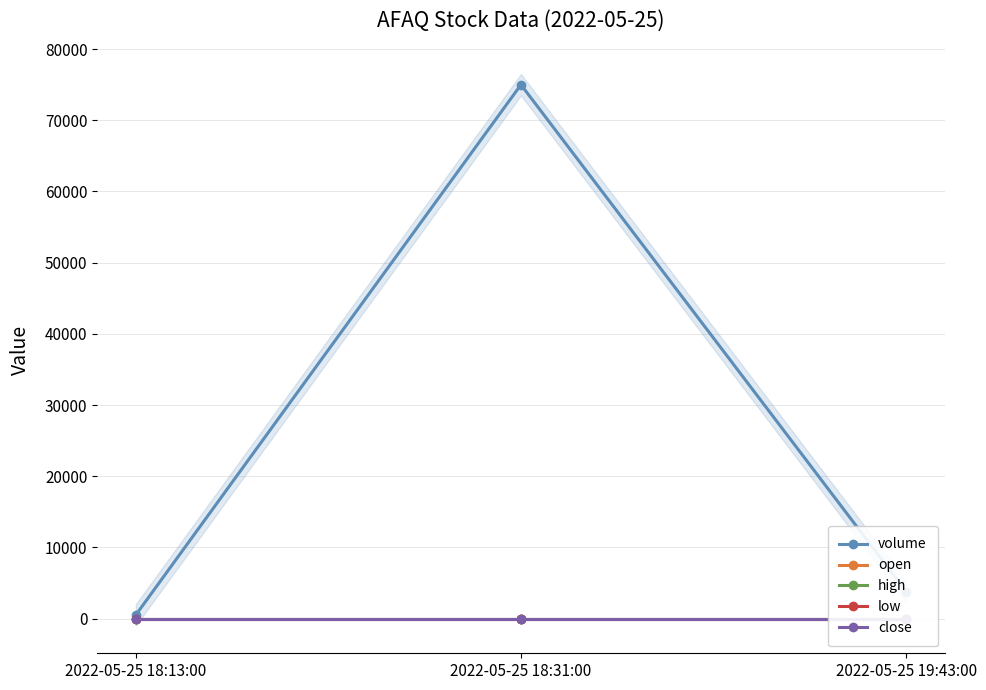

What position from the left is 2022-05-25 18:31:00?

2